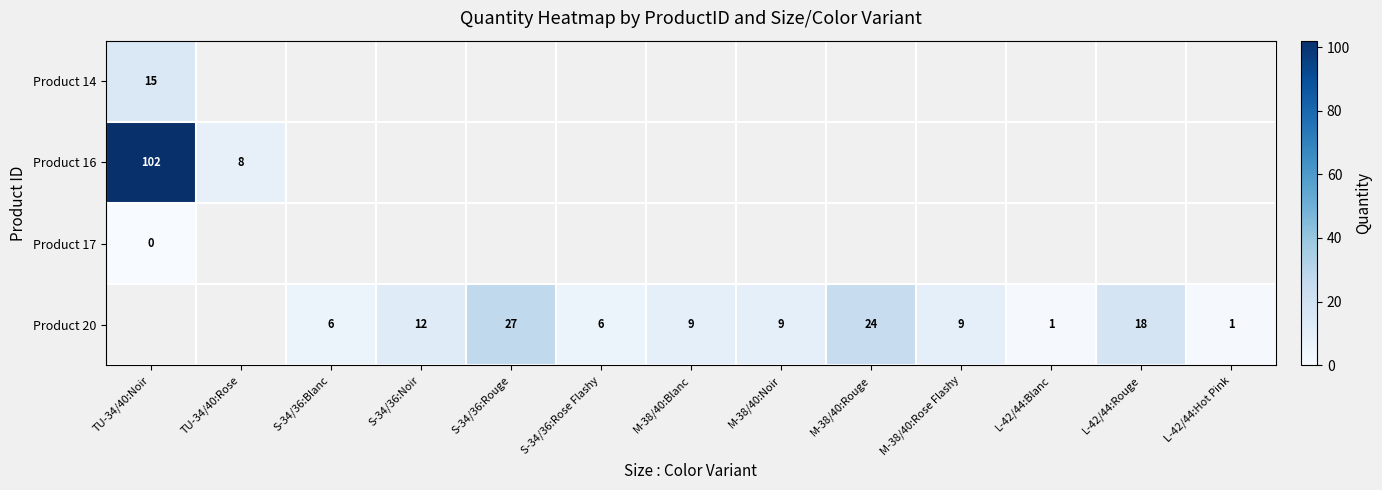

At how many categories does at least one series exceed 23?

3